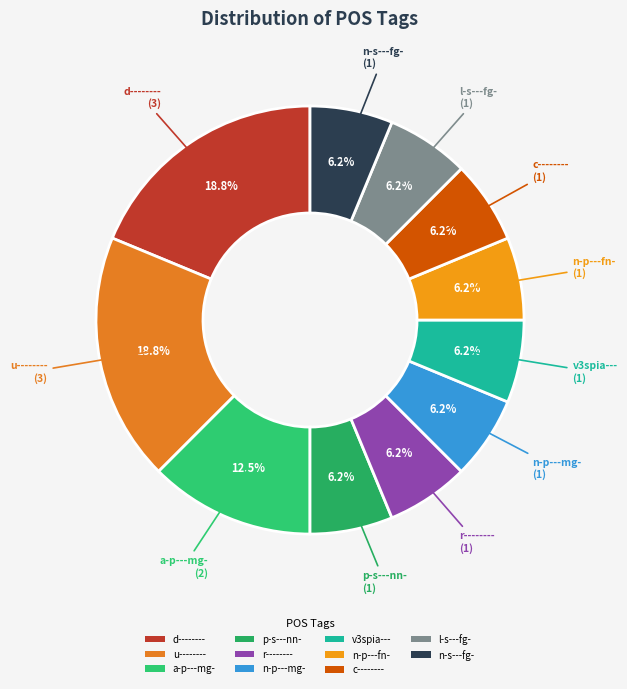

Is there a majority slice in this chart?

No